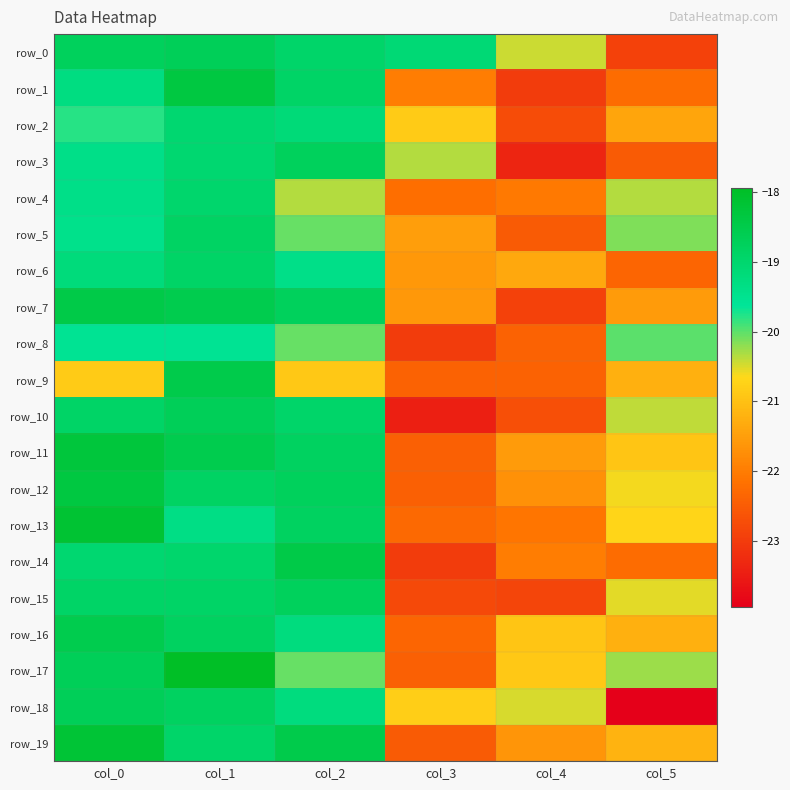

Is it true that row_17 equals -18.7 at col_0?

True